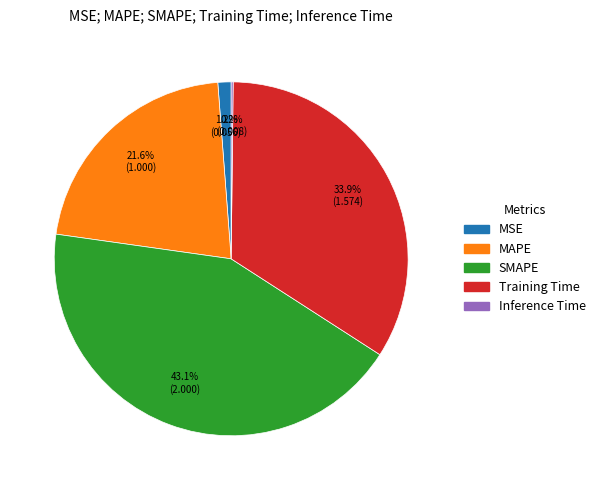

The MAPE slice represents 9% of the pie. True or false?

False